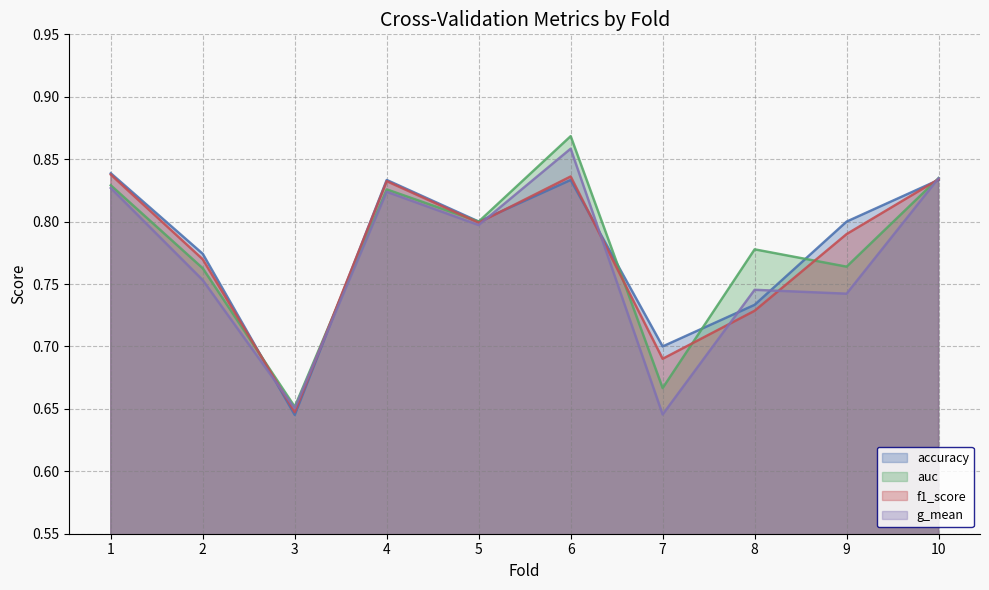

True or false: auc and g_mean intersect in this chart.

False